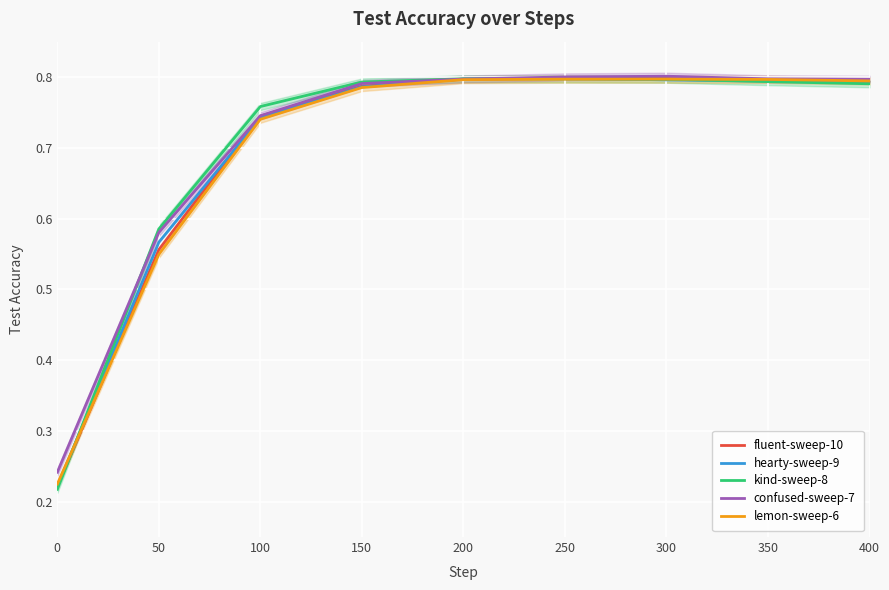

What is the difference between the fluent-sweep-10 values at 100 and 250?

0.1